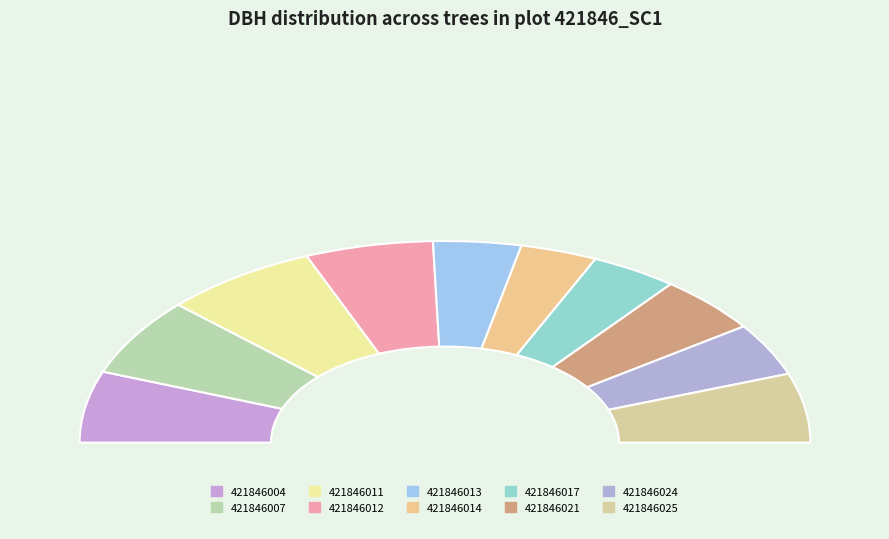

What is the change in value from 421846007 to 421846025?

-3.0